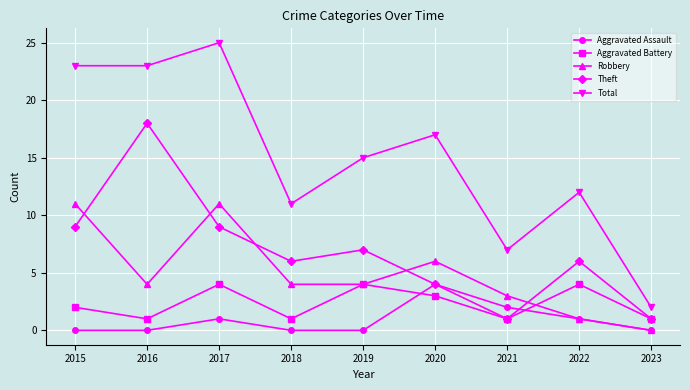

At which category does Aggravated Battery reach its first local peak?

2017